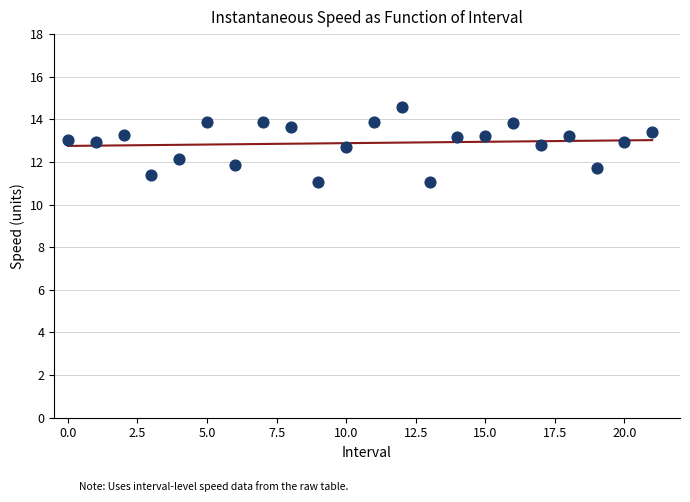

What is the range of Y values (max minus min)?

3.5